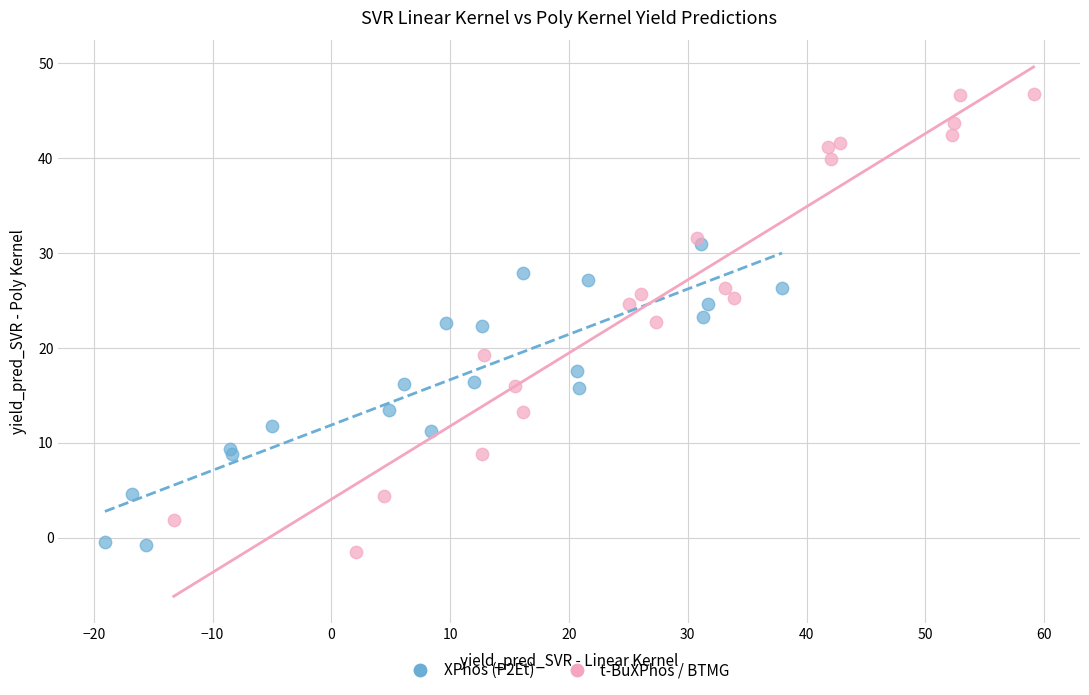

Which series contains the lowest Y value?

t-BuXPhos / BTMG